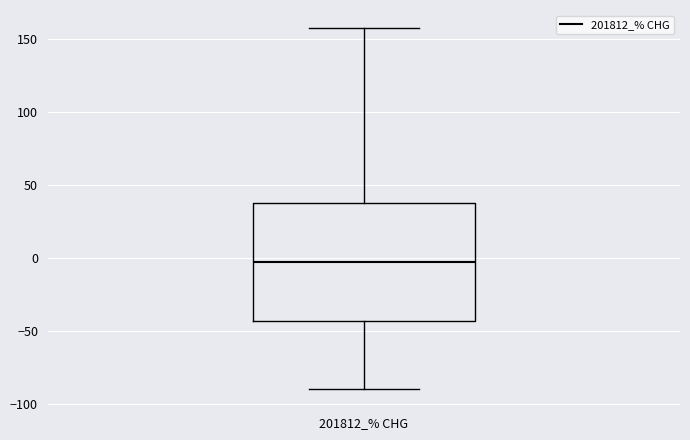

Where is the lower edge of the box for 201812_% CHG on the y-axis? The values are not printed on the chart, so give them approximately, as read against the axis.

-45